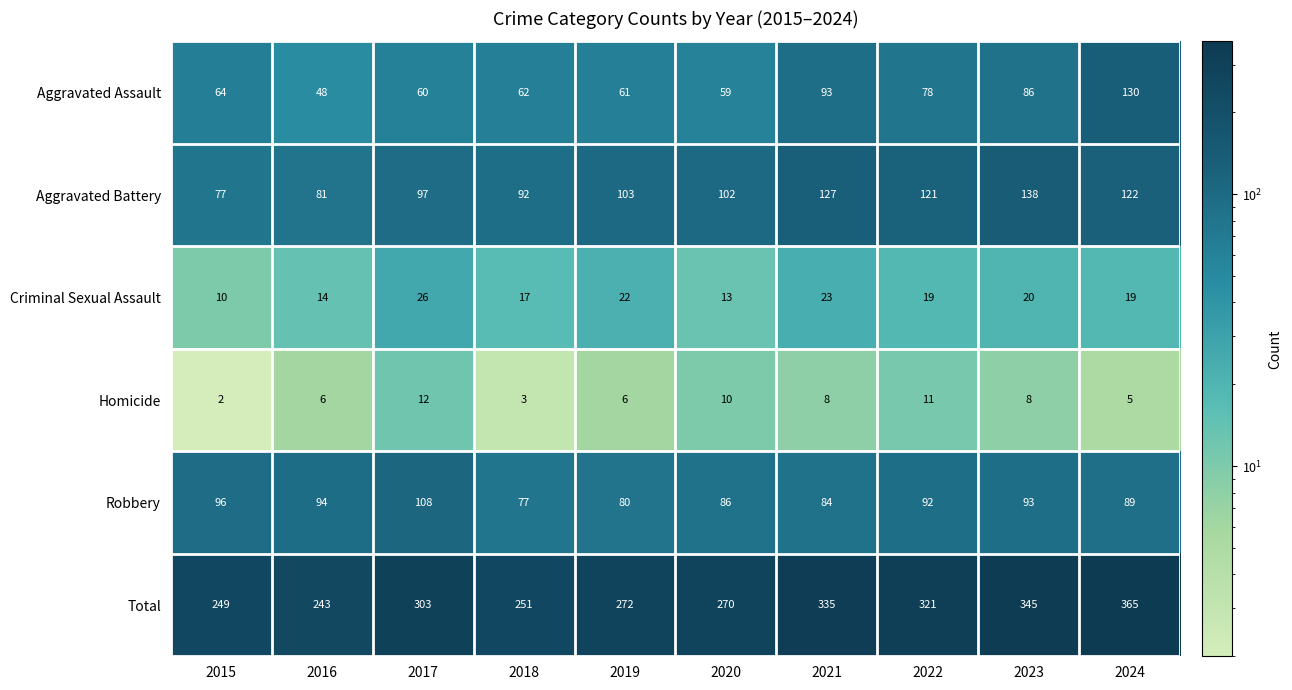

What is the spread (max minus min) of values at 2017?

291